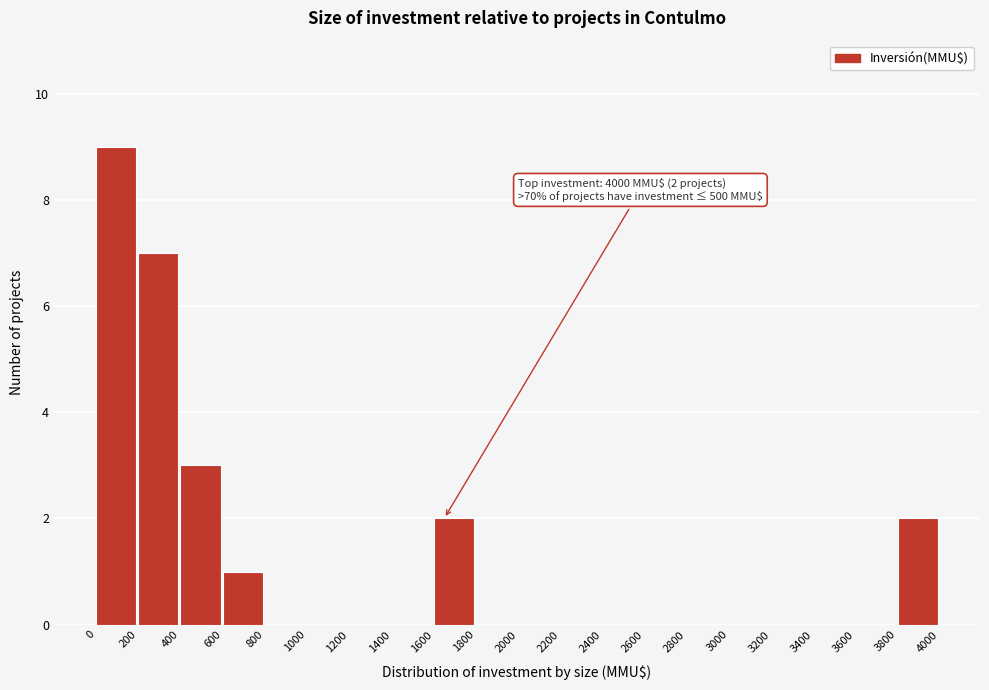

Over which range of the x-axis is the bar tallest?

0 to 200